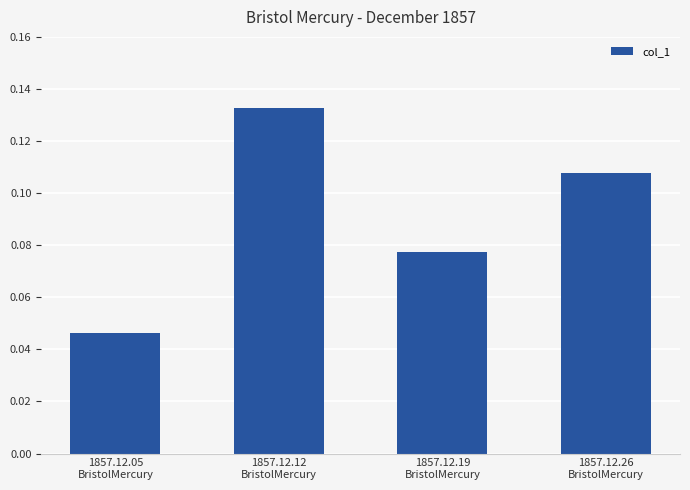

At which category does the chart reach its minimum across all series?

1857.12.05
BristolMercury